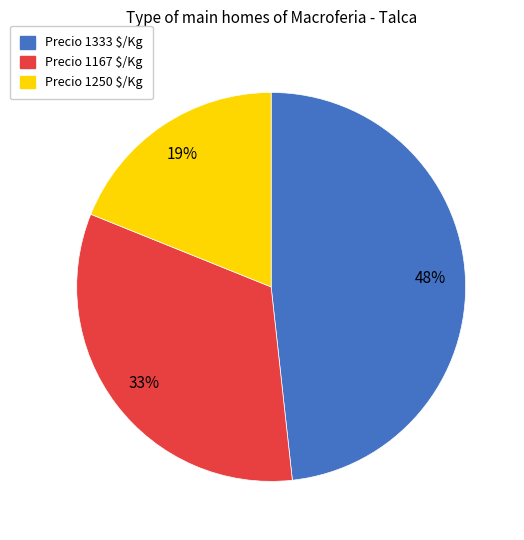

To the nearest percent, what percentage of the pie is Precio 1333 $/Kg?

48%